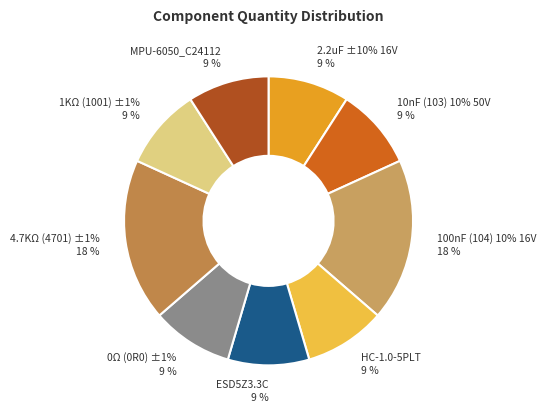

Is there any slice that represents more than half of the pie?

No